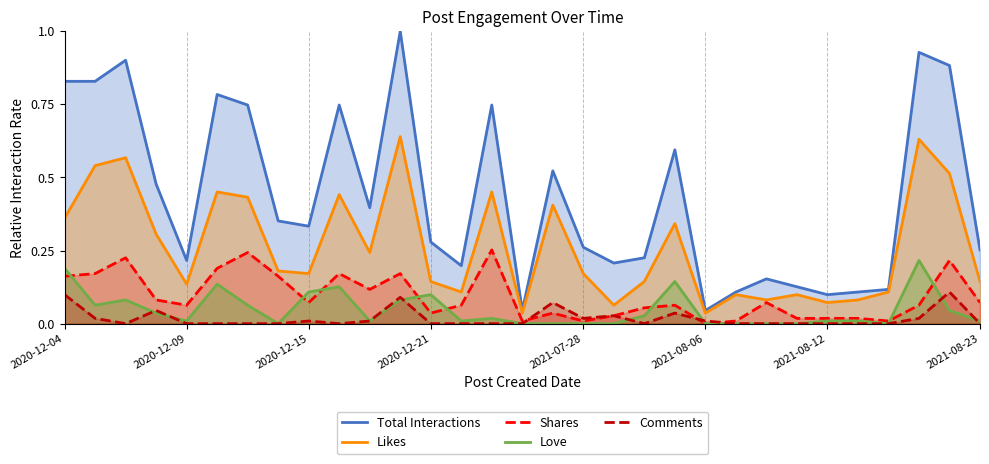

Which series has the largest range (max minus min)?

Total Interactions